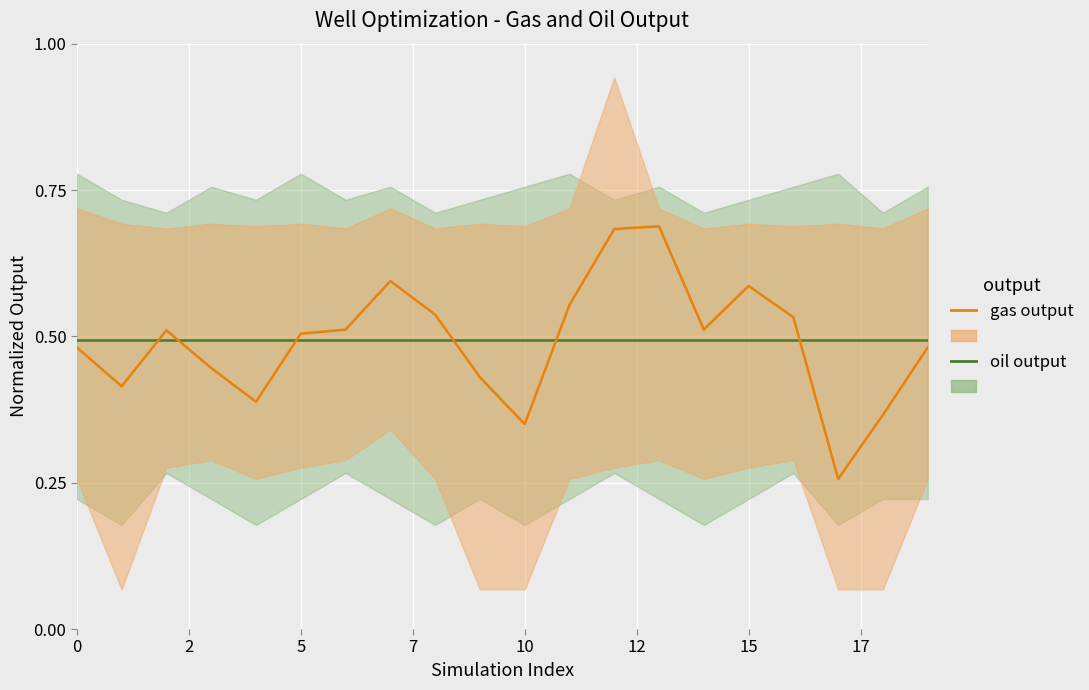

Reading right to left, list all the values displayed in this chart.

oil output: 0.5	0.5	0.5	0.5	0.5	0.5	0.5	0.5	0.5	0.5	0.5	0.5	0.5	0.5	0.5	0.5	0.5	0.5	0.5	0.5
gas output: 0.5	0.4	0.3	0.5	0.6	0.5	0.7	0.7	0.6	0.3	0.4	0.5	0.6	0.5	0.5	0.4	0.4	0.5	0.4	0.5